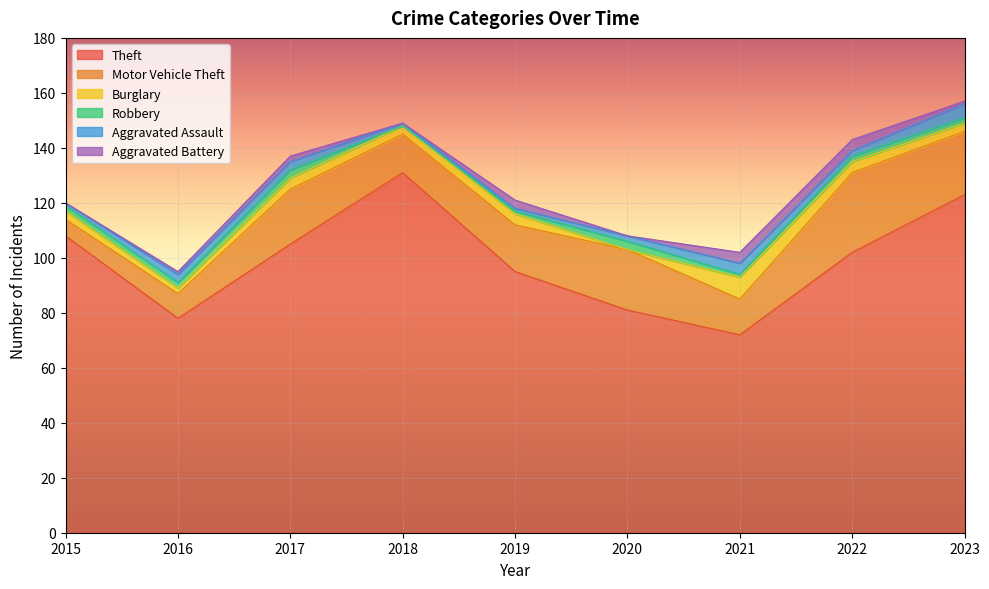

At how many categories does at least one series exceed 117?

2